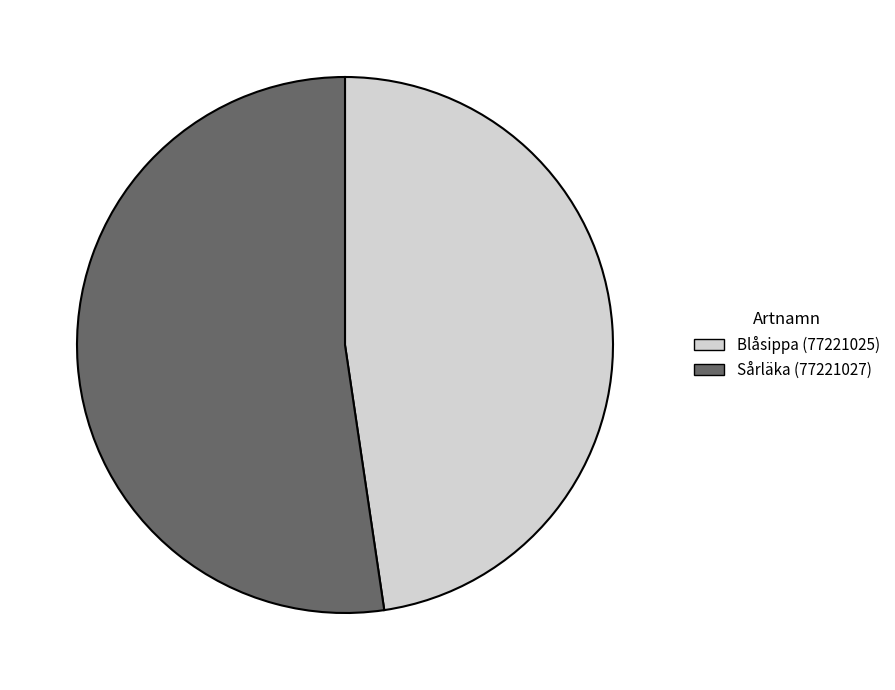

The Sårläka (77221027) slice represents 40% of the pie. True or false?

False